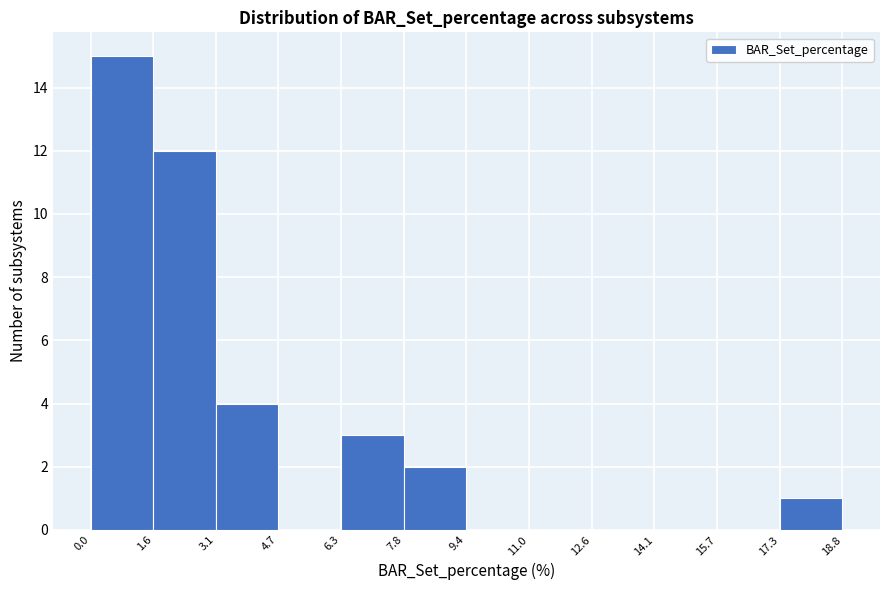

Reading left to right, list every bar in this chart as the range it spans on the x-axis followed by its height. The values are not printed on the chart, so give them approximately, as read against the axis.

0.0 to 1.6: 15
1.6 to 3.1: 12
3.1 to 4.7: 4
4.7 to 6.3: 0
6.3 to 7.8: 3
7.8 to 9.4: 2
9.4 to 11.0: 0
11.0 to 12.6: 0
12.6 to 14.1: 0
14.1 to 15.7: 0
15.7 to 17.3: 0
17.3 to 18.8: 1